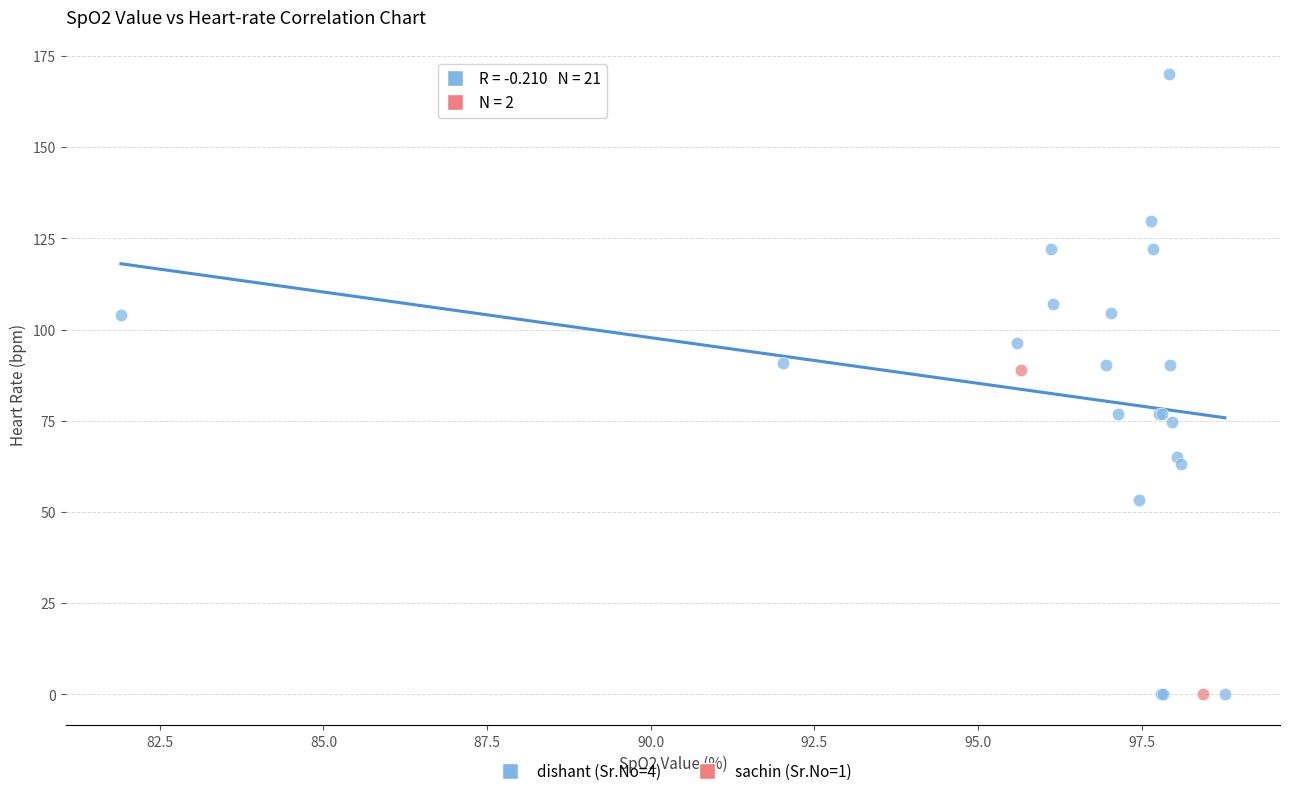

What are all the series names shown in the legend?

dishant (Sr.No=4), sachin (Sr.No=1)